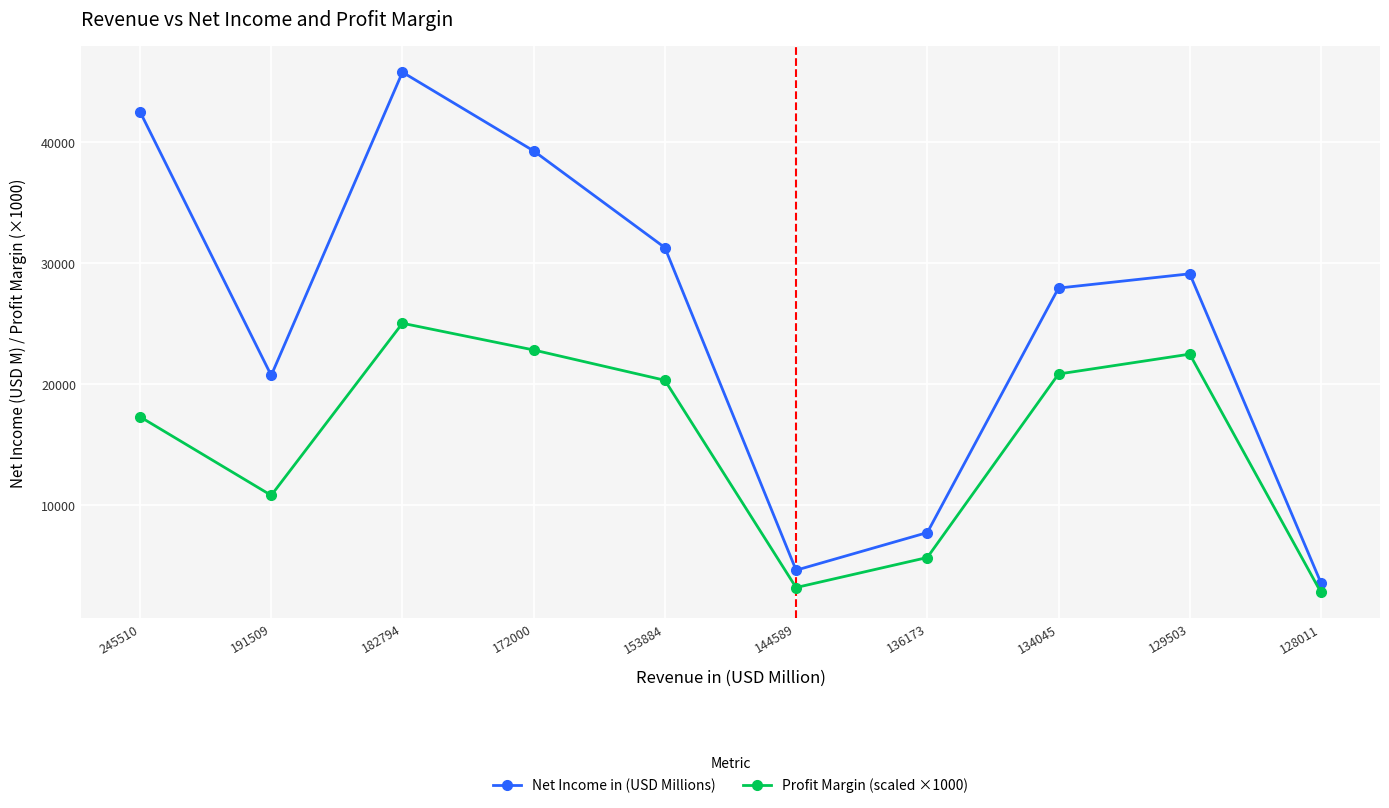

In Net Income in (USD Millions), how many points are higher than both neighbors (excluding endpoints)?

2